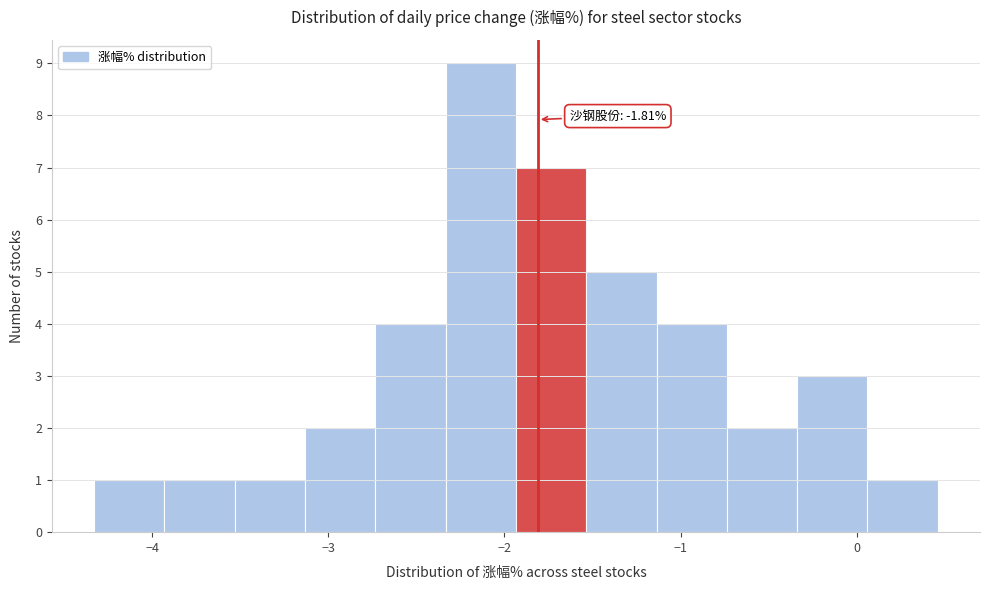

Read against the x-axis, roughly where is the centre of the tallest bar?

-2.1